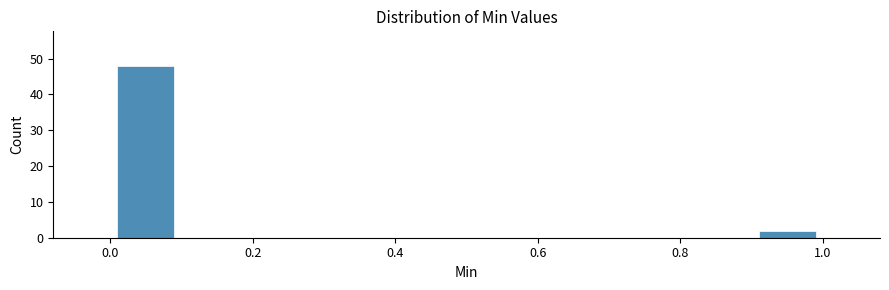

Reading left to right, list every bar in this chart as the range it spans on the x-axis followed by its height. The values are not printed on the chart, so give them approximately, as read against the axis.

0.0 to 0.1: 48
0.1 to 0.2: 0
0.2 to 0.3: 0
0.3 to 0.4: 0
0.4 to 0.5: 0
0.5 to 0.6: 0
0.6 to 0.7: 0
0.7 to 0.8: 0
0.8 to 0.9: 0
0.9 to 1.0: 2